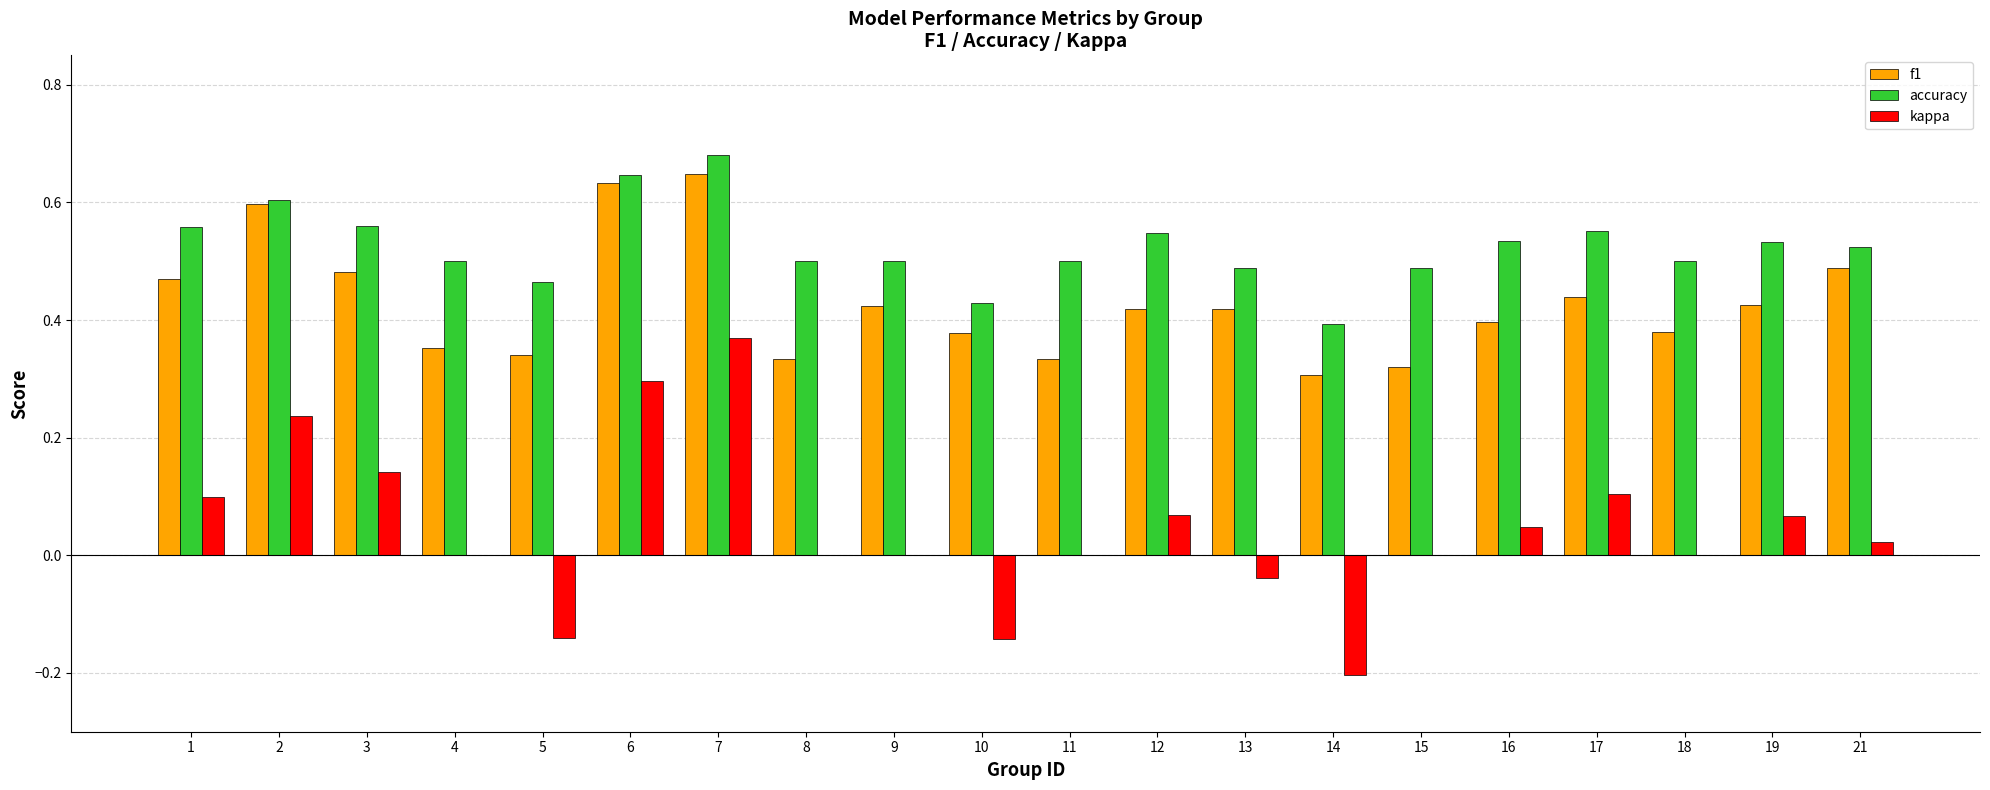

True or false: accuracy has a value of 0.9 at 4.

False